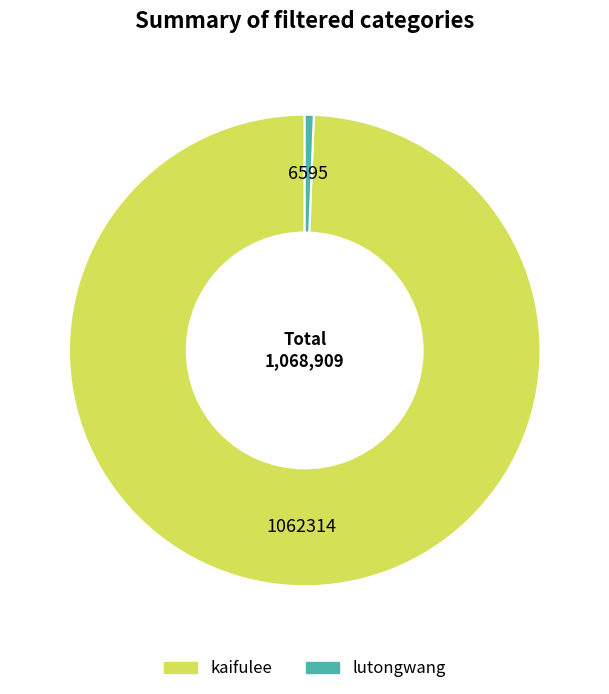

Which slice is the smallest?

lutongwang